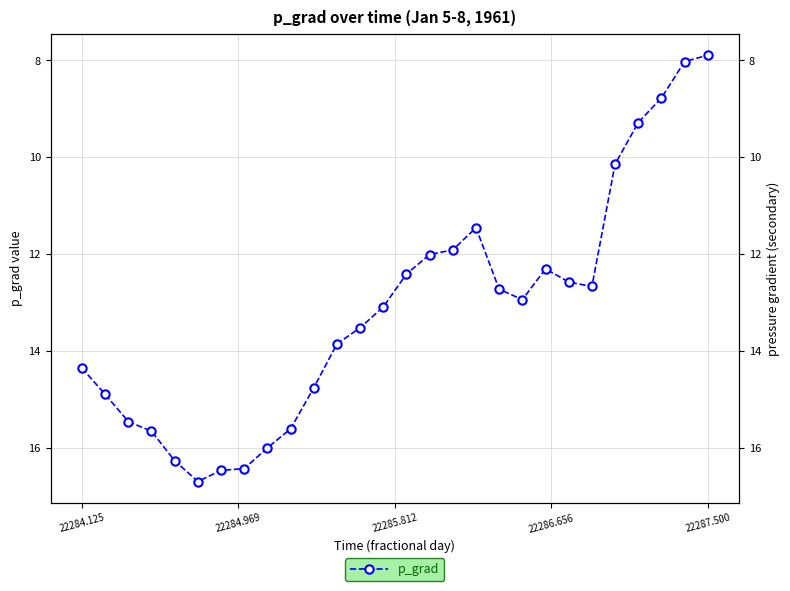

Reading left to right, extract all data points from this chart.

14.4	14.9	15.5	15.7	16.3	16.7	16.5	16.4	16.0	15.6	14.8	13.9	13.5	13.1	12.4	12.0	11.9	11.5	12.7	12.9	12.3	12.6	12.7	10.1	9.3	8.8	8.0	7.9